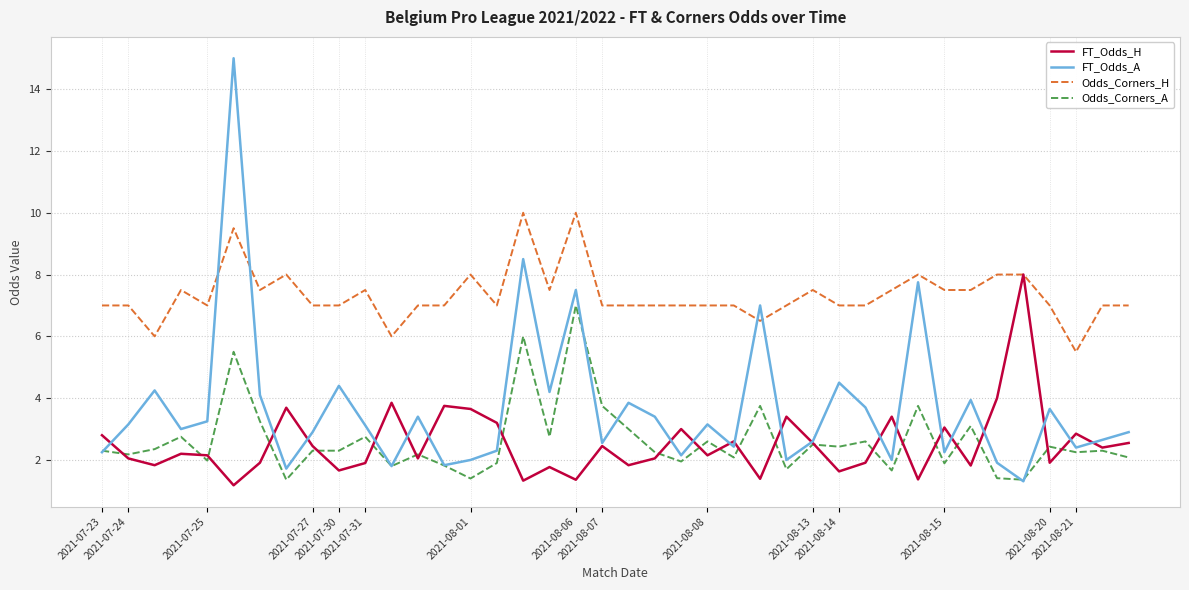

True or false: Odds_Corners_H and Odds_Corners_A intersect in this chart.

False